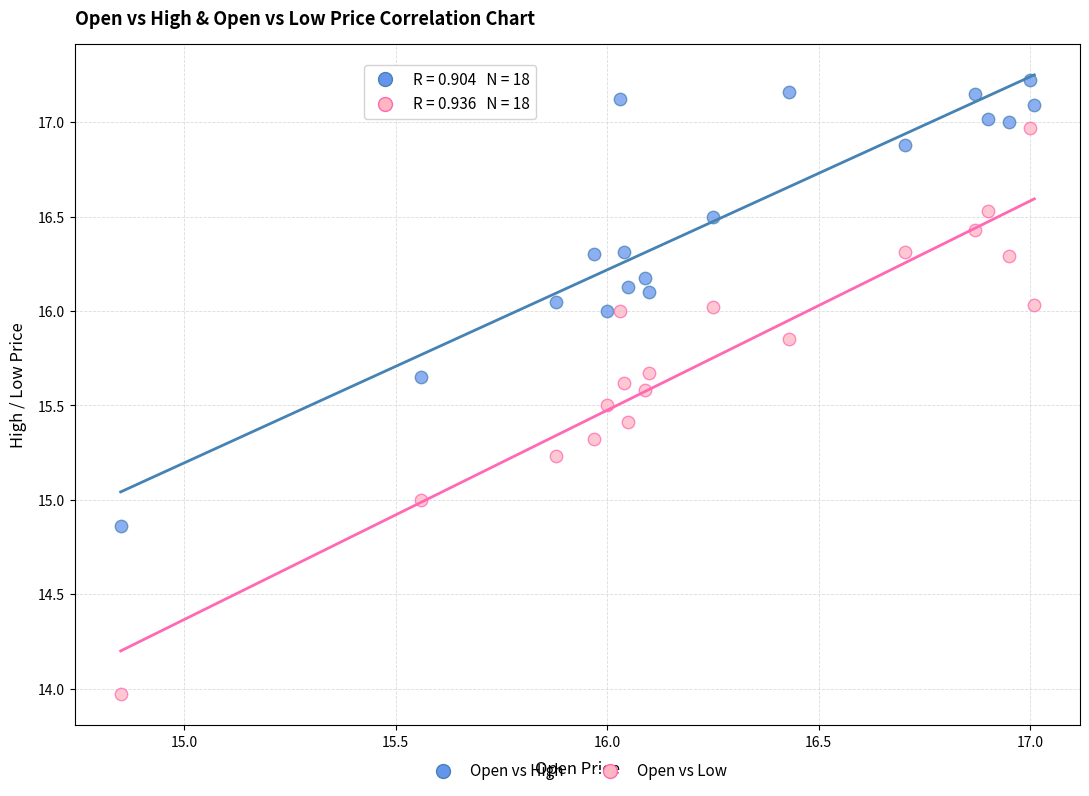

What are all the series names shown in the legend?

Open vs High, Open vs Low